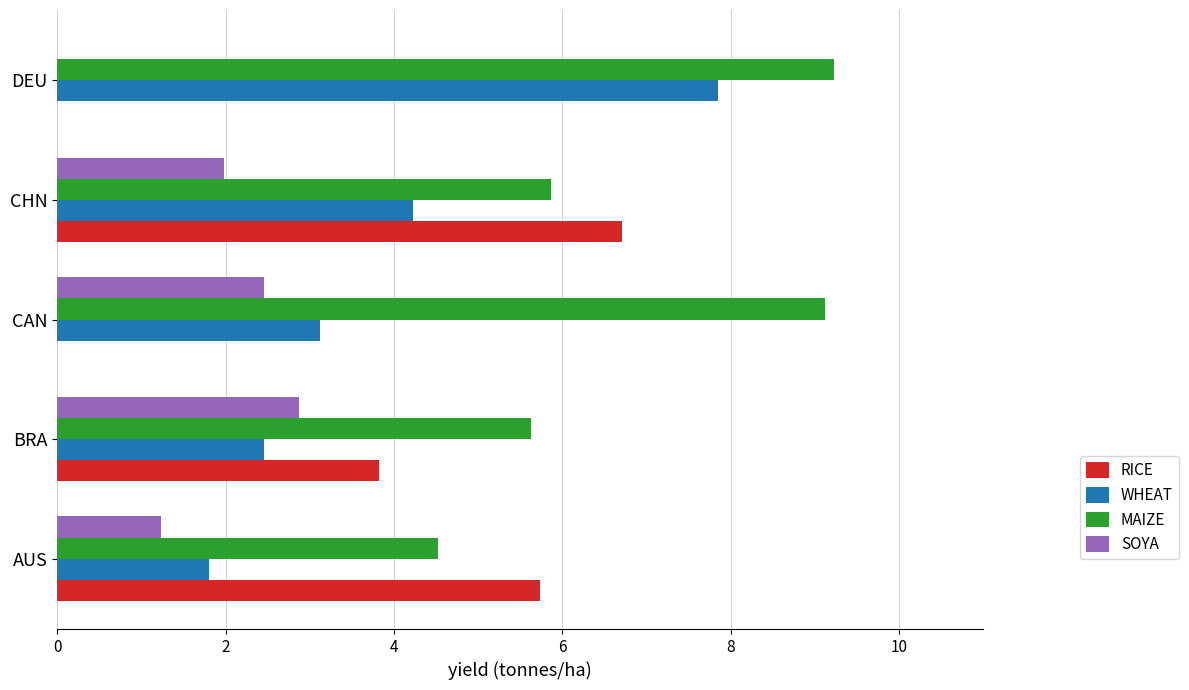

At which category is the sum across all series the highest?

CHN